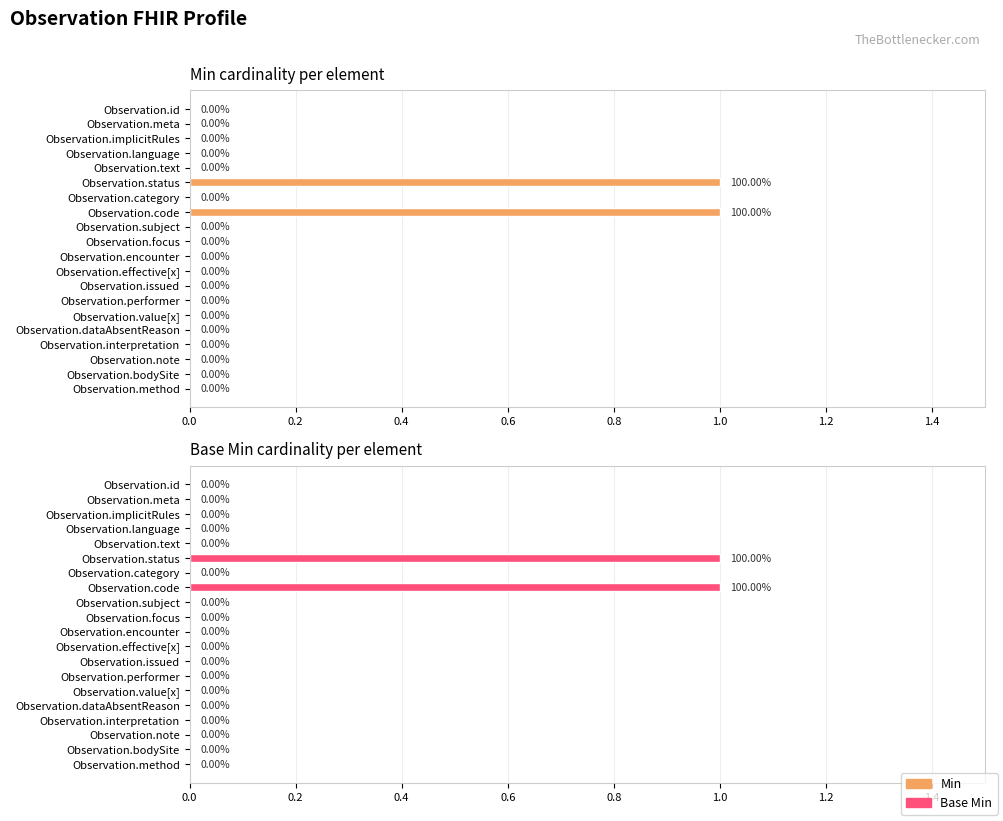

What is the sum of all Base Min values?

2